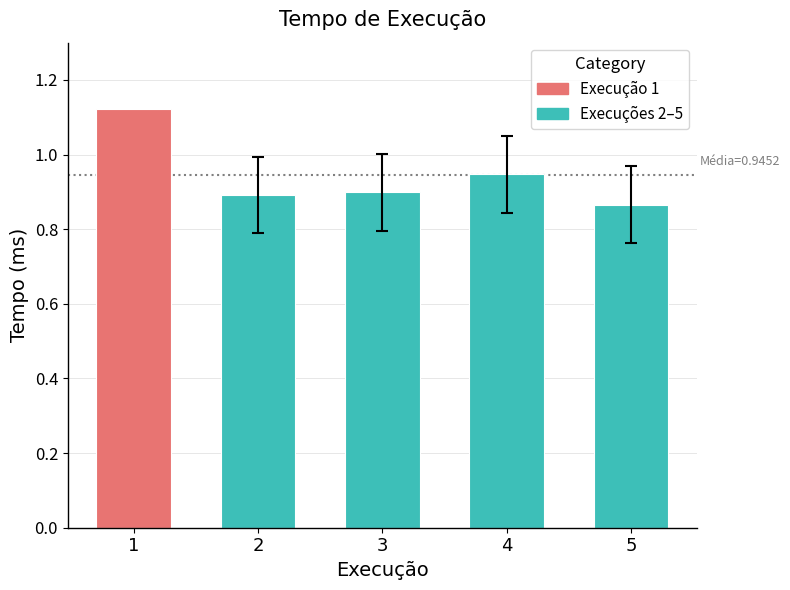

The chart shows a value of 0.3 at 3. True or false?

False